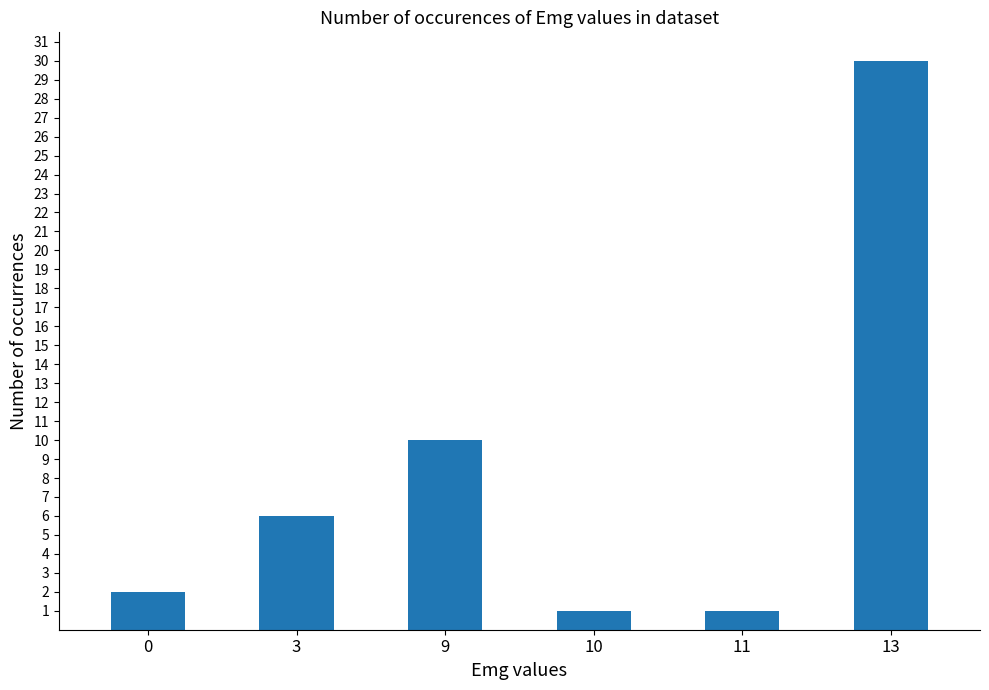

What is the sum of the values at 11 and 3?

7